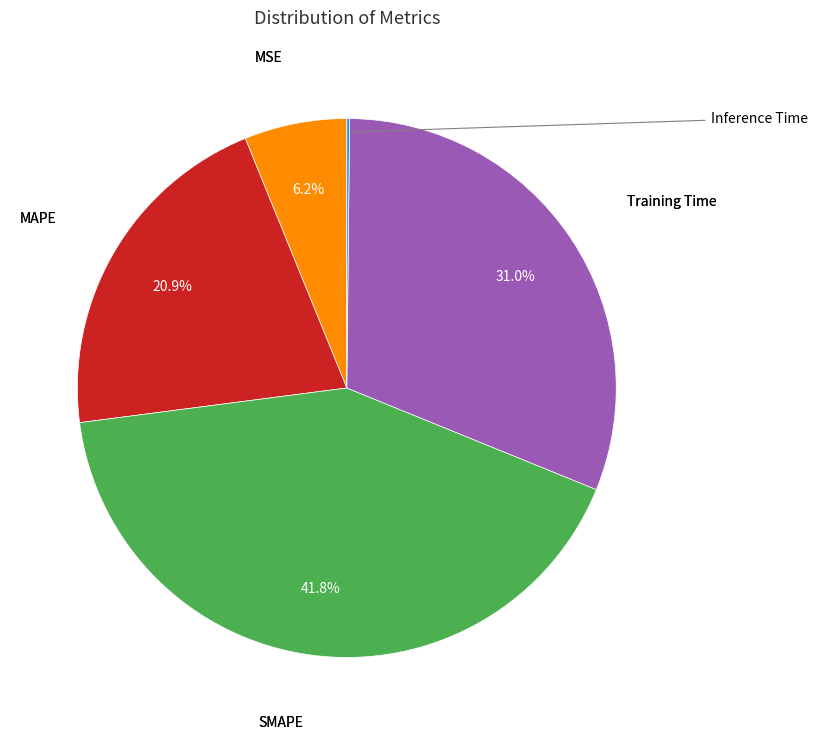

Is there a majority slice in this chart?

No